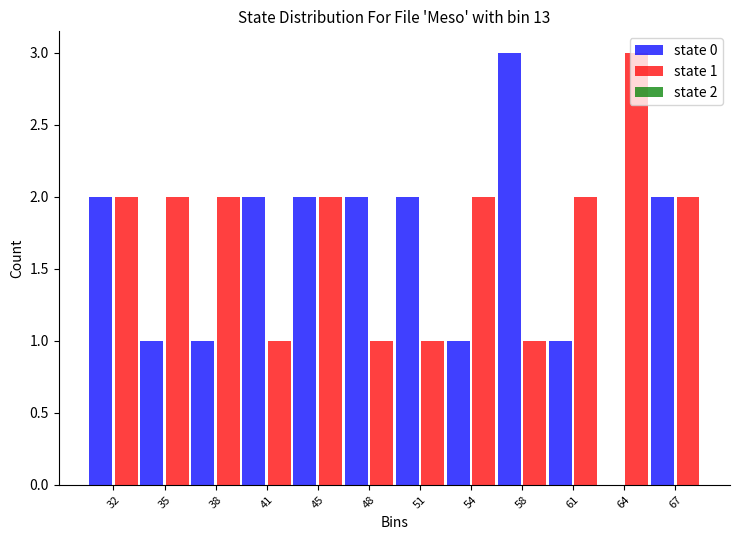

In the state 1 series, which range on the x-axis has the tallest bar?

62.50 to 65.75